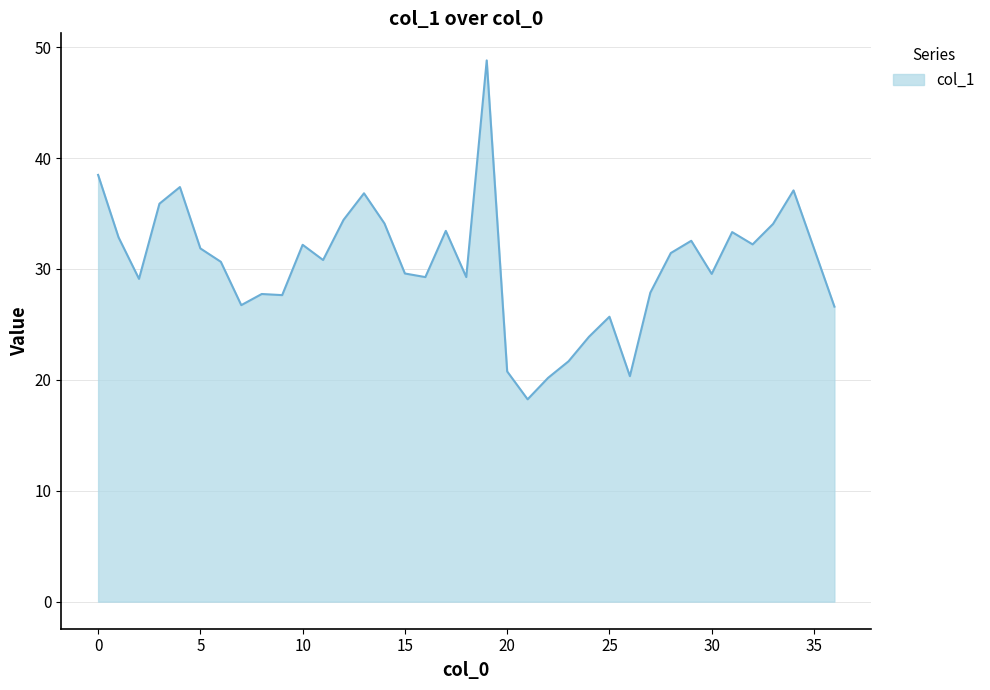

What is the maximum value shown in the chart?

48.8